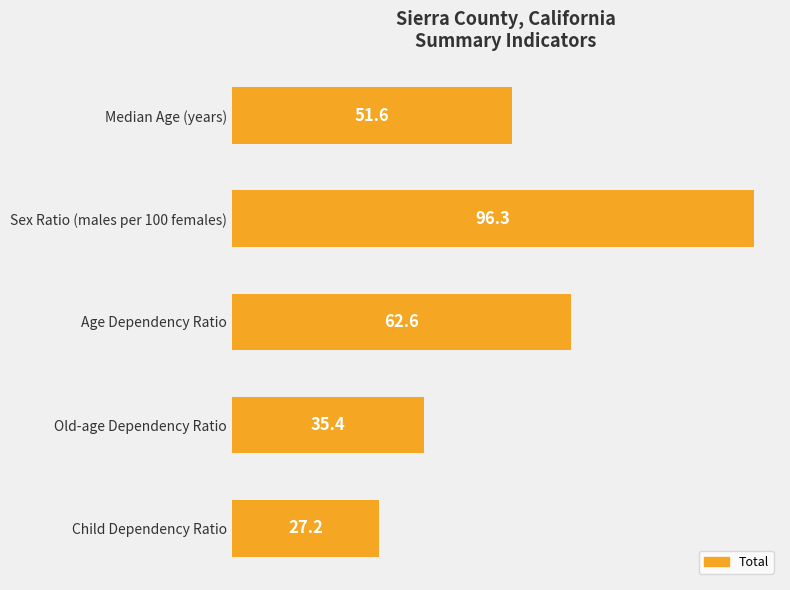

Does the chart contain any negative values?

No